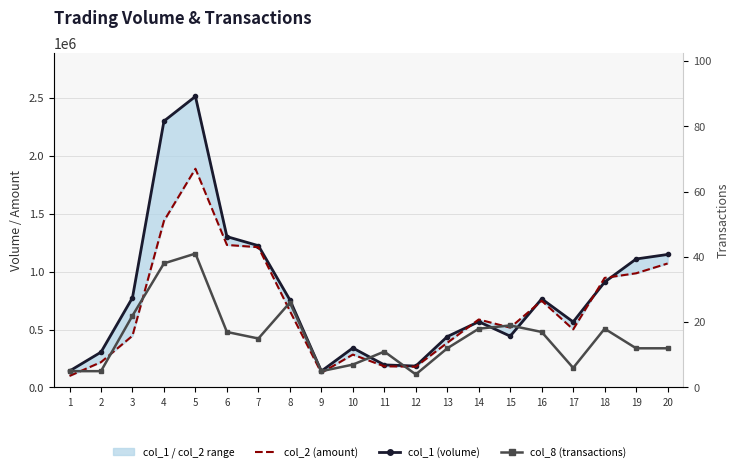

What is the maximum value for col_1 (volume)?

2512000